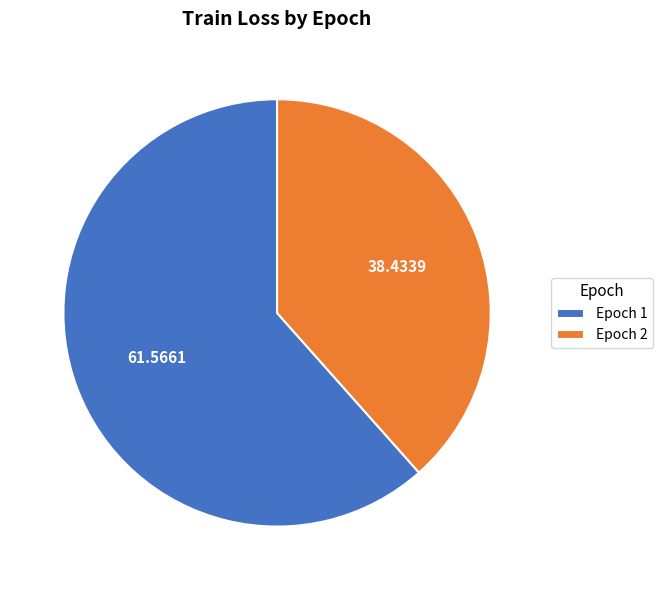

Which has a higher value, Epoch 1 or Epoch 2?

Epoch 1